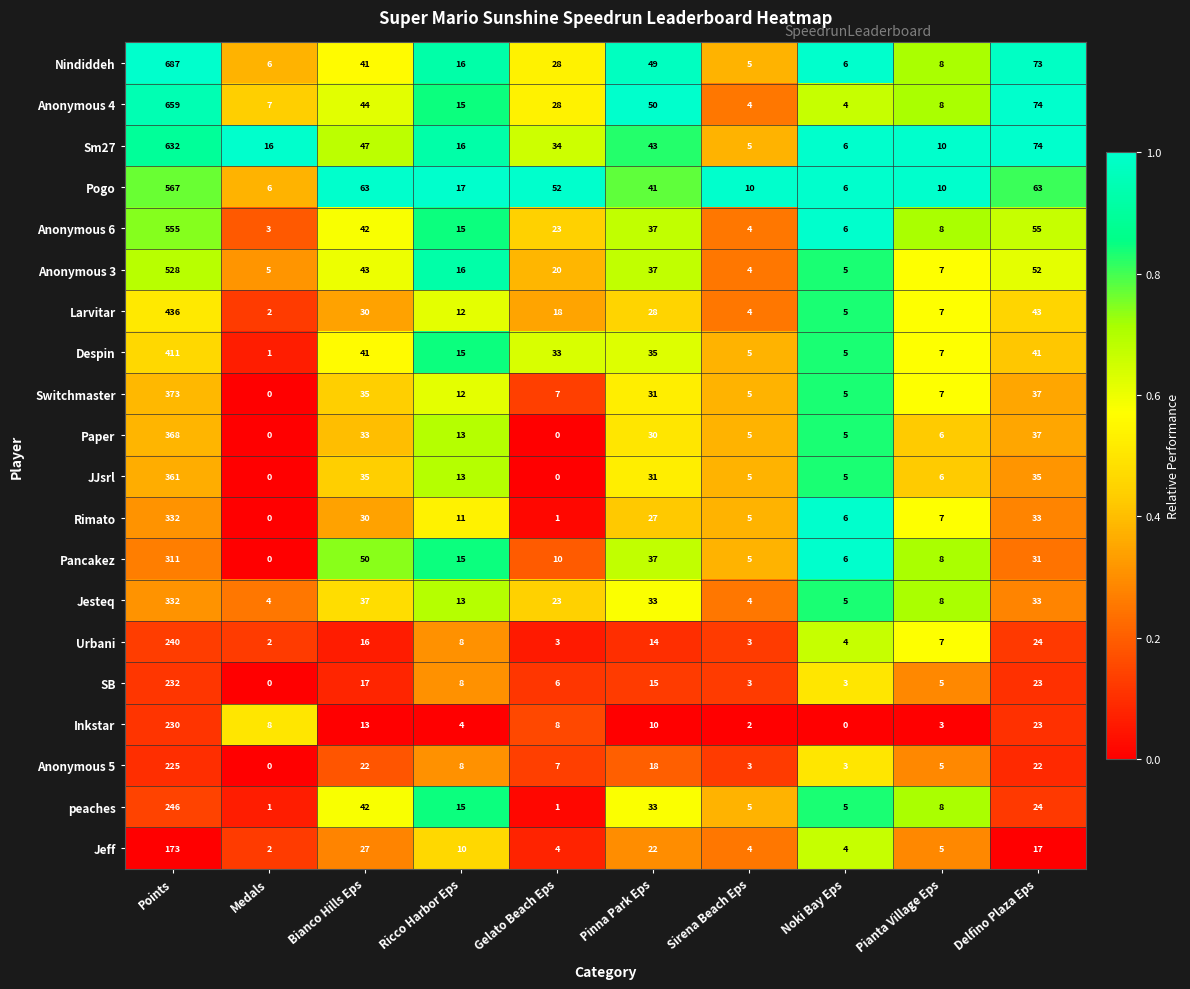

Is it true that Larvitar equals 8 at Ricco Harbor Eps?

False